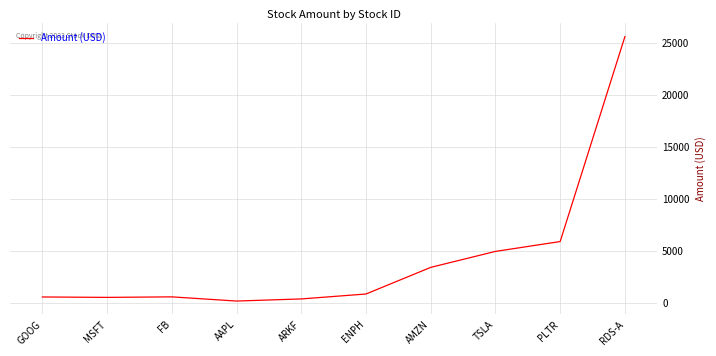

What is the difference between the values at MSFT and RDS-A?

25058.7